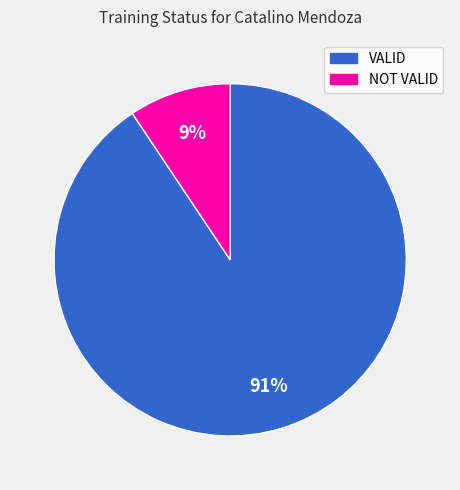

Combined, do NOT VALID and VALID account for over 50%?

Yes